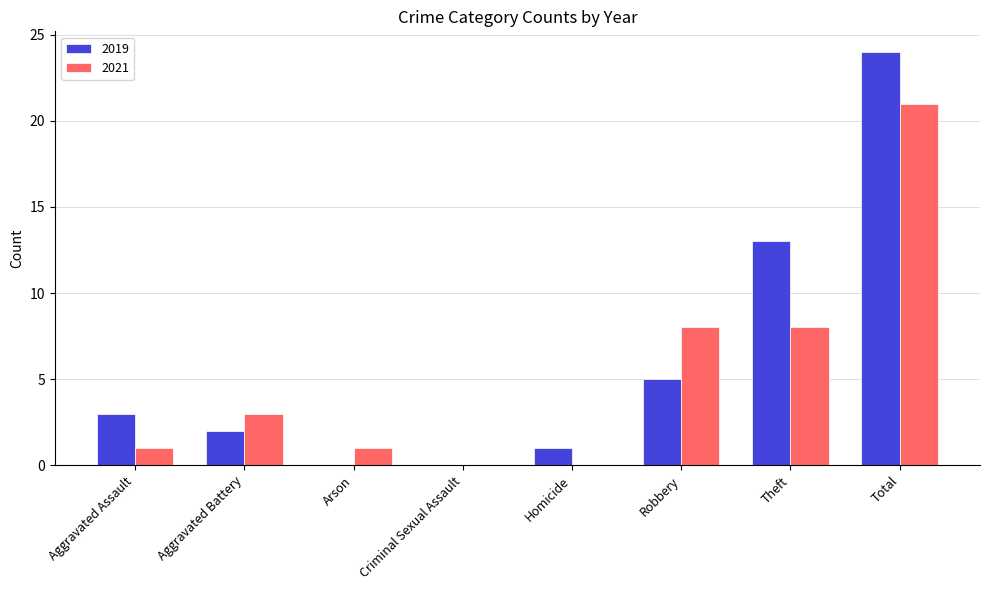

Count the number of categories in the chart.

8